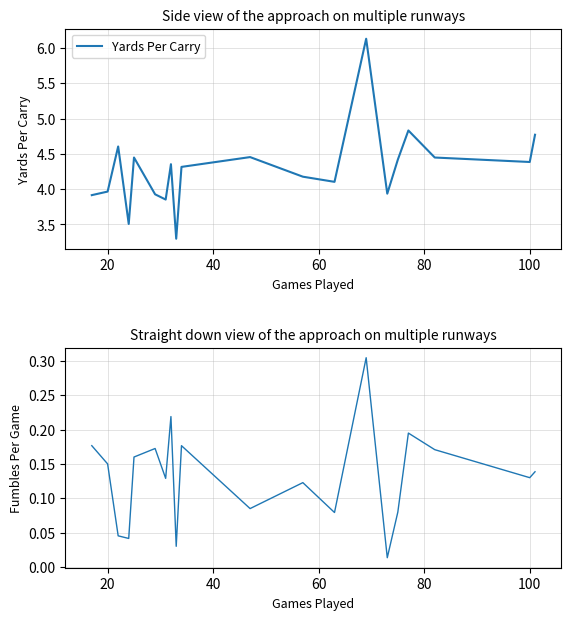

List the series in order of their overall mean, lowest first.

Fumbles Per Game, Yards Per Carry